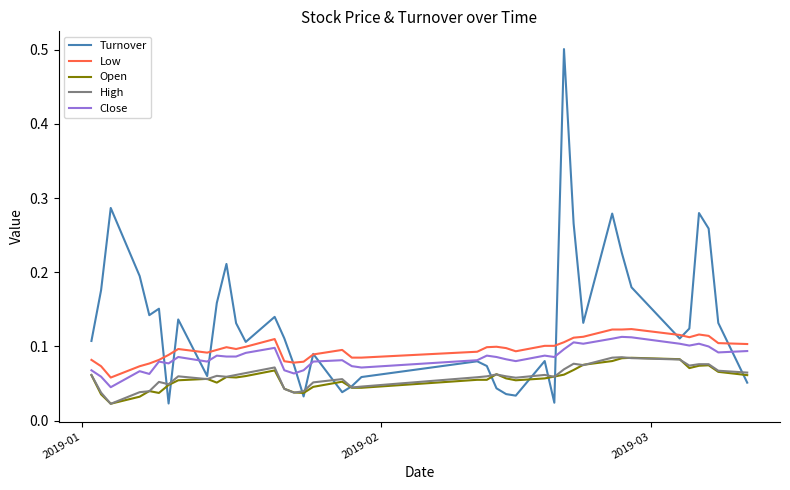

How many lines are shown in the chart?

5